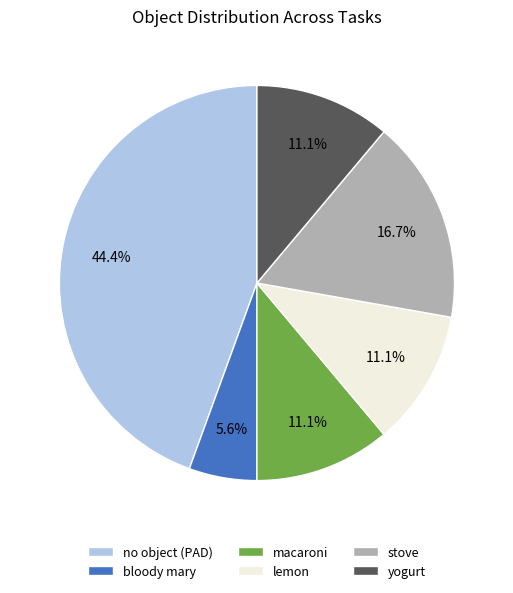

Which has a higher value, yogurt or no object (PAD)?

no object (PAD)